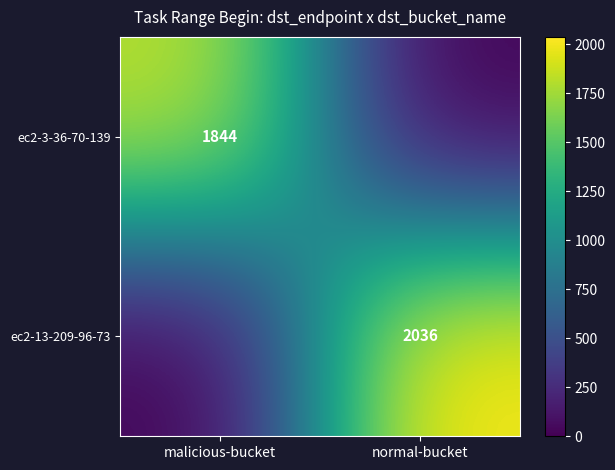

What is the spread (max minus min) of values at normal-bucket?

2036.4